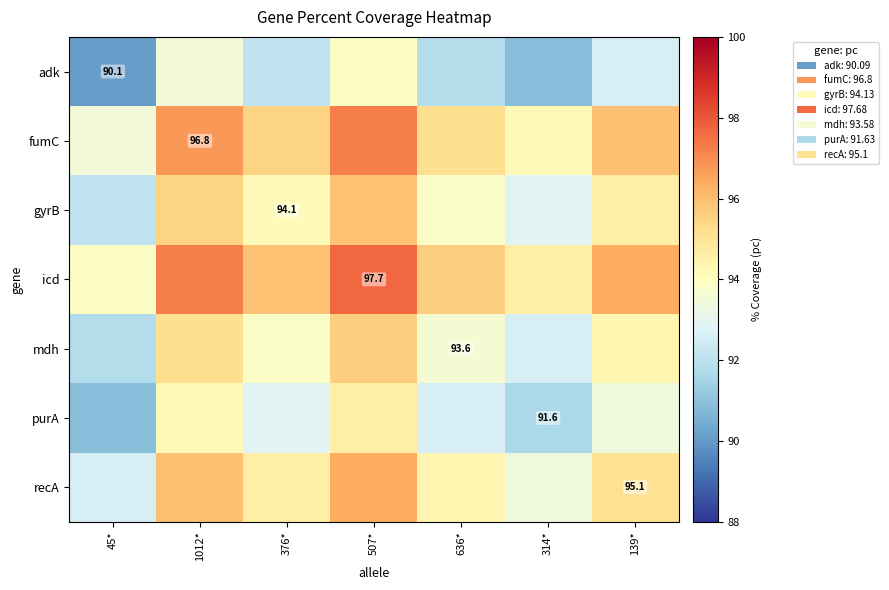

Which series has the largest total across all categories?

icd